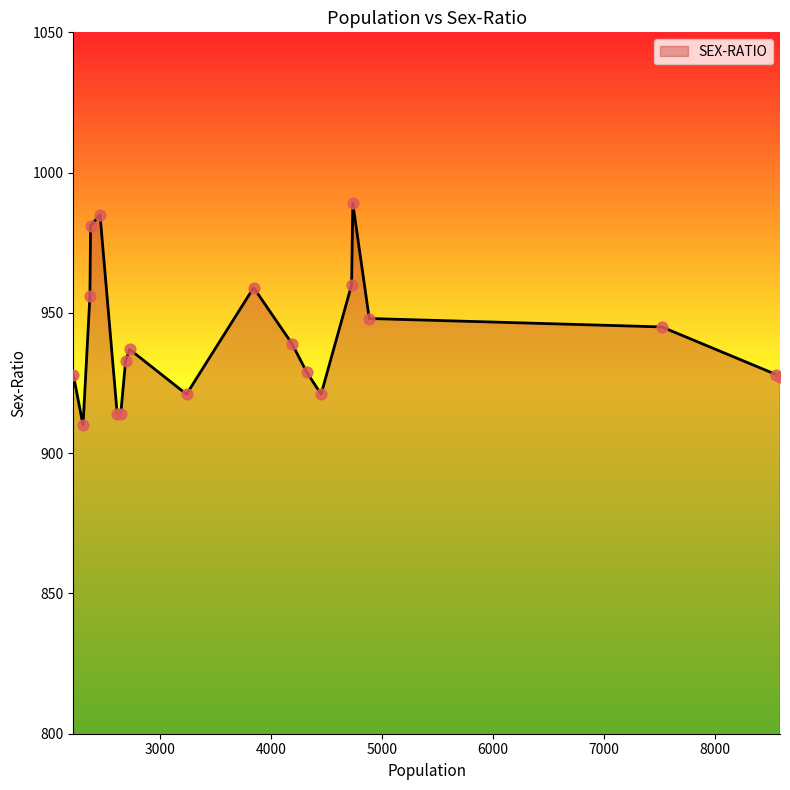

What is the greatest value displayed?

989